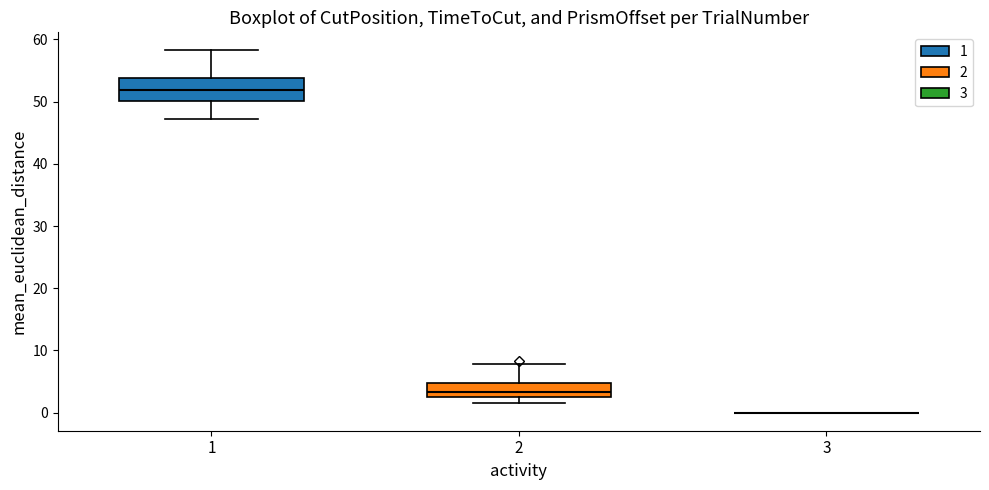

Reading left to right, read every box against the y-axis: the position of its median line, the range the box covers, and the ends of its whiskers. The values are not printed on the chart, so give them approximately, as read against the axis.

1: median 52, box 50 to 54, whiskers 47 to 58
2: median 3 (just above the box's lower edge), box 3 to 5, whiskers 2 to 8
3: box collapsed to a line at 0, whiskers 0 to 0